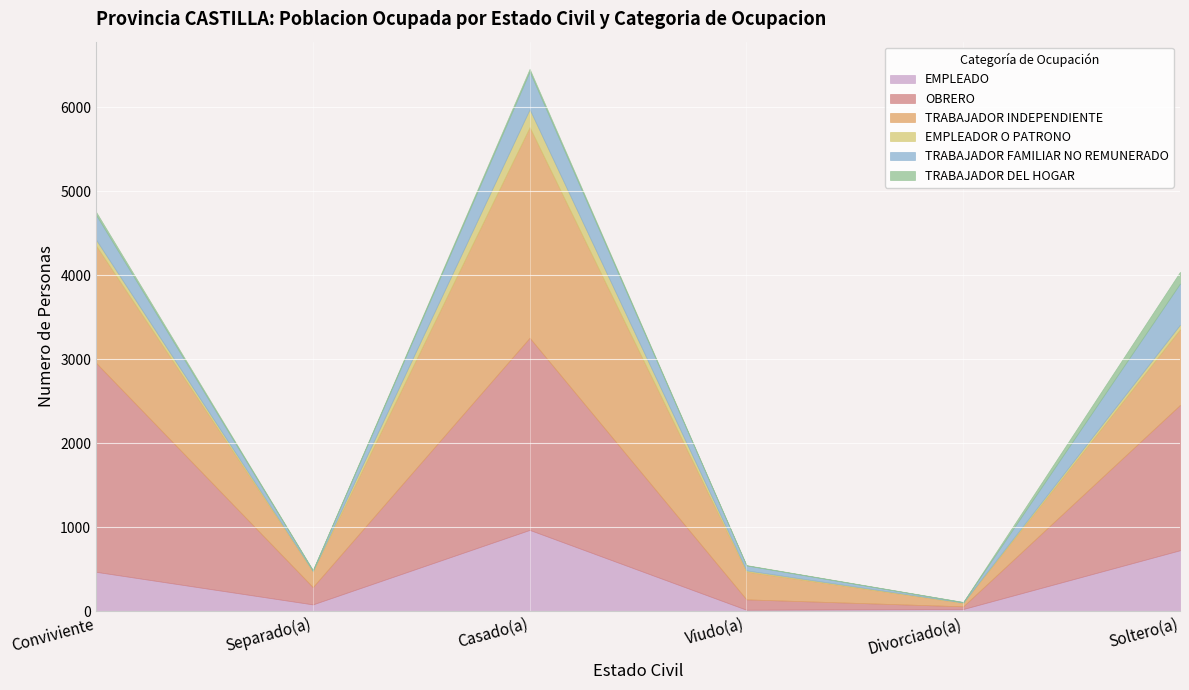

At Soltero(a), list the series in order from largest to smallest.

OBRERO, TRABAJADOR INDEPENDIENTE, EMPLEADO, TRABAJADOR FAMILIAR NO REMUNERADO, TRABAJADOR DEL HOGAR, EMPLEADOR O PATRONO